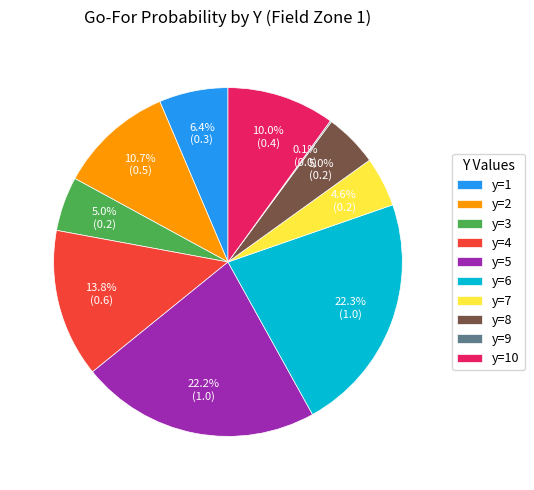

To the nearest percent, what is the difference between the y=2 and y=1 slice percentages?

4%